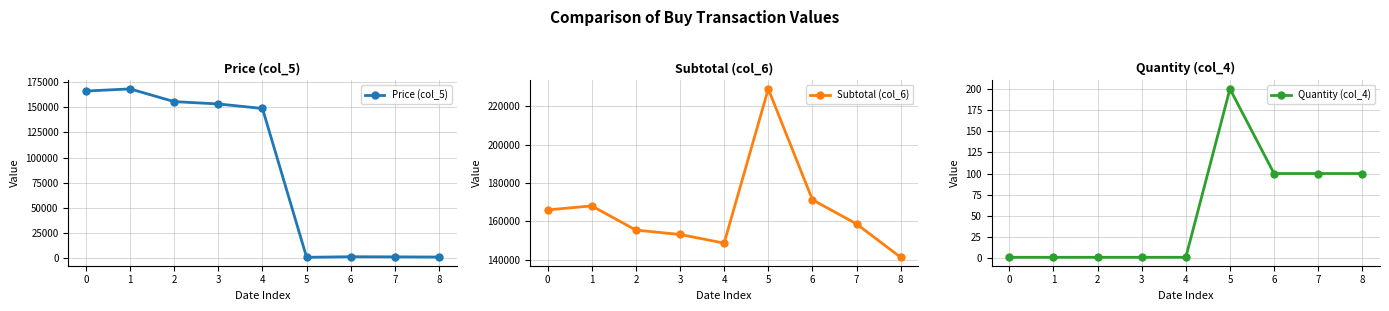

Between 1 and 8, which is larger?

1